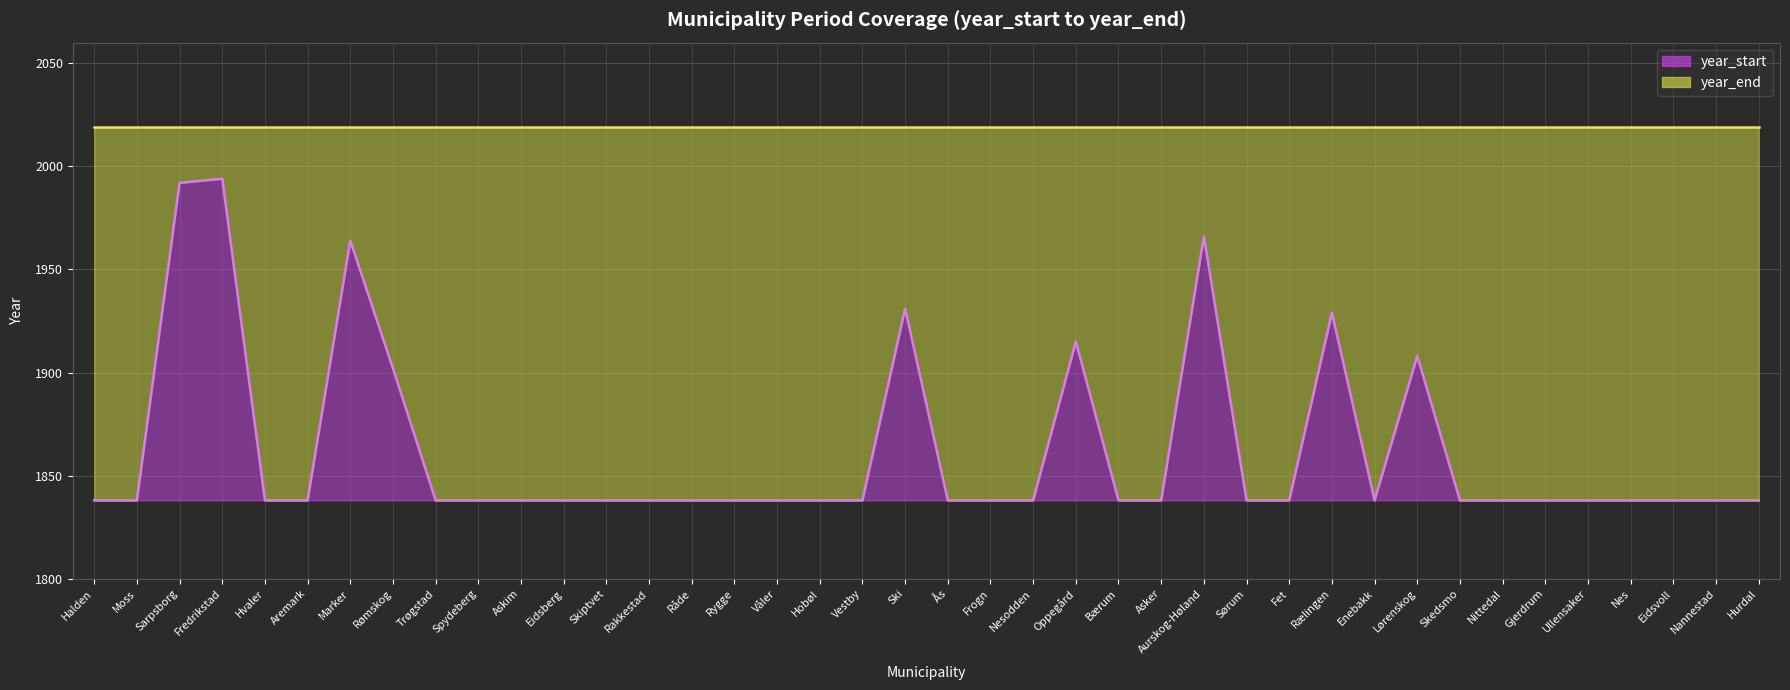

How many points are lower than both their immediate neighbors (excluding endpoints)?

1